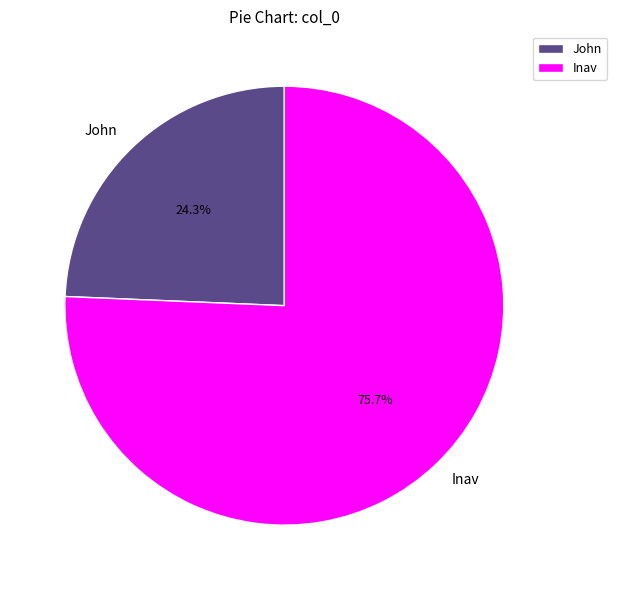

Combined, do John and Inav account for over 50%?

Yes